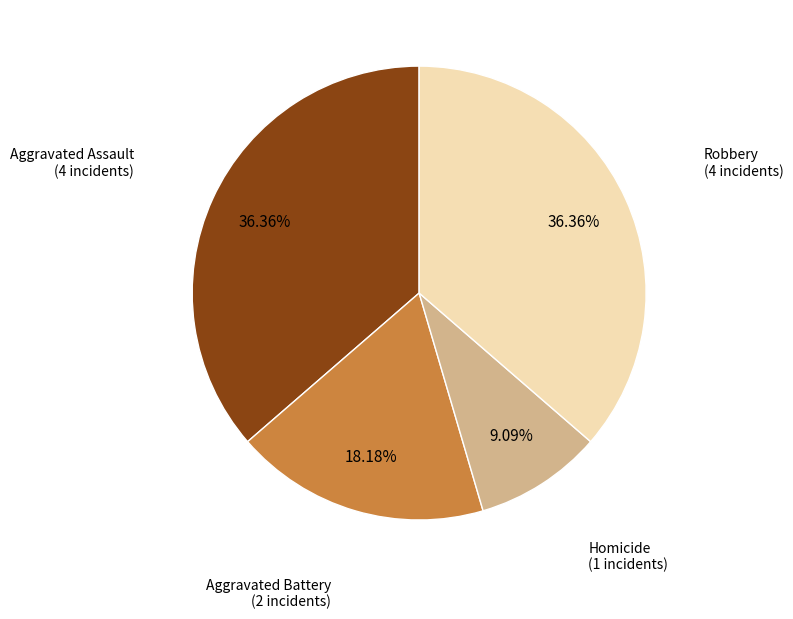

Approximately how many times larger is the value at Aggravated Assault compared to Robbery?

1.0